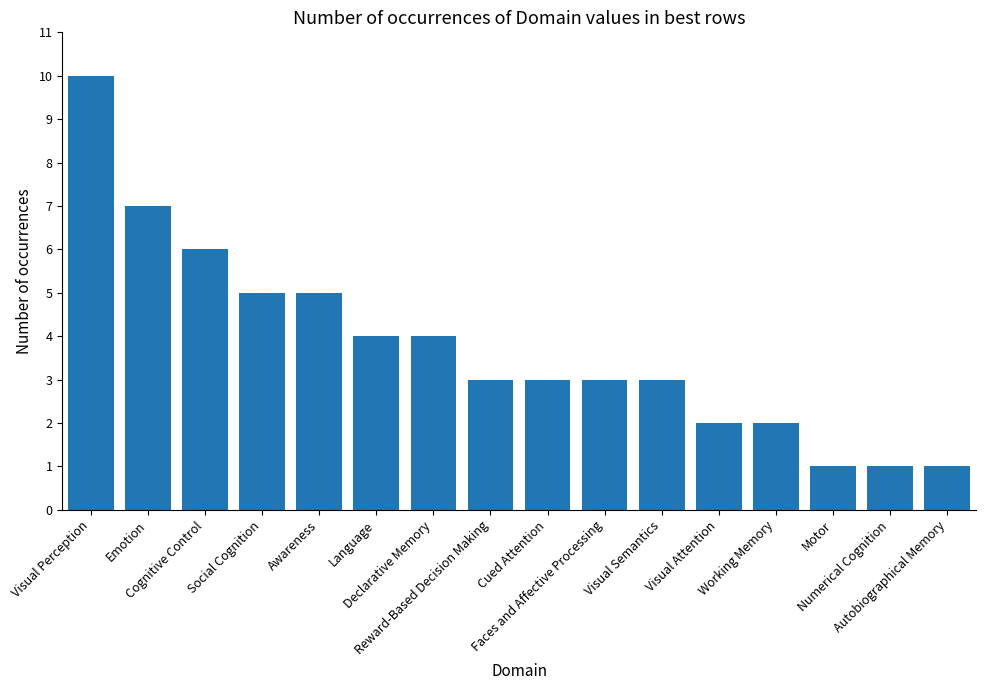

True or false: the data shows 4 at Reward-Based Decision Making.

False